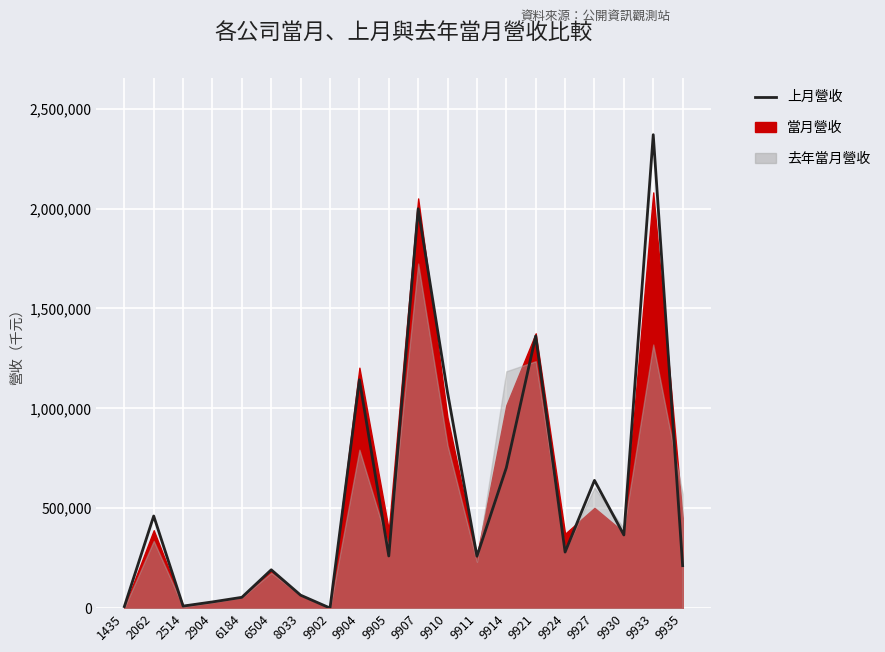

Where is the data nearest to the value 1184935?

9904